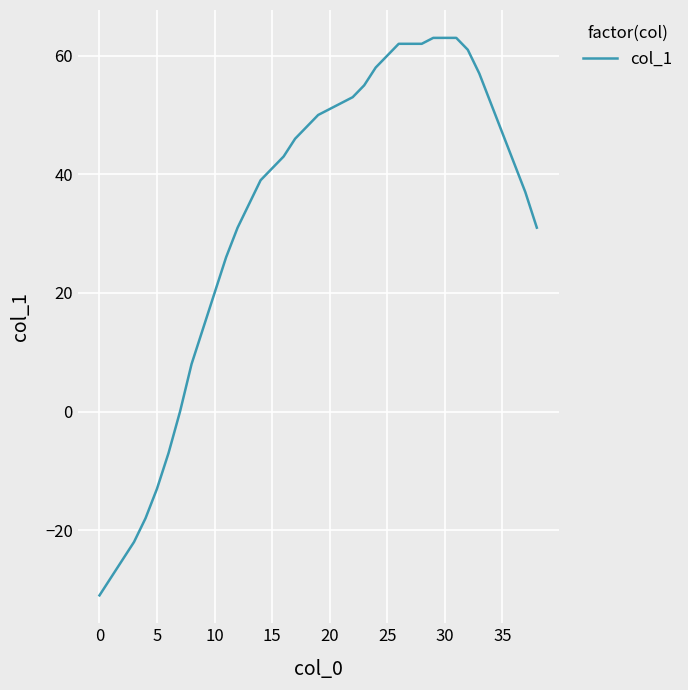

What is the difference between the maximum and minimum values?

94